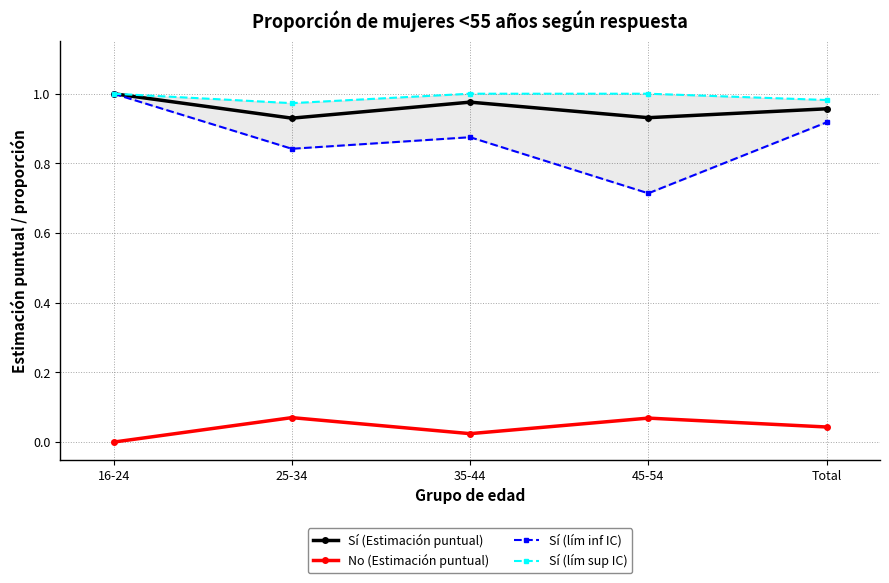

The value of Sí (Estimación puntual) at Total is 1.0. True or false?

True